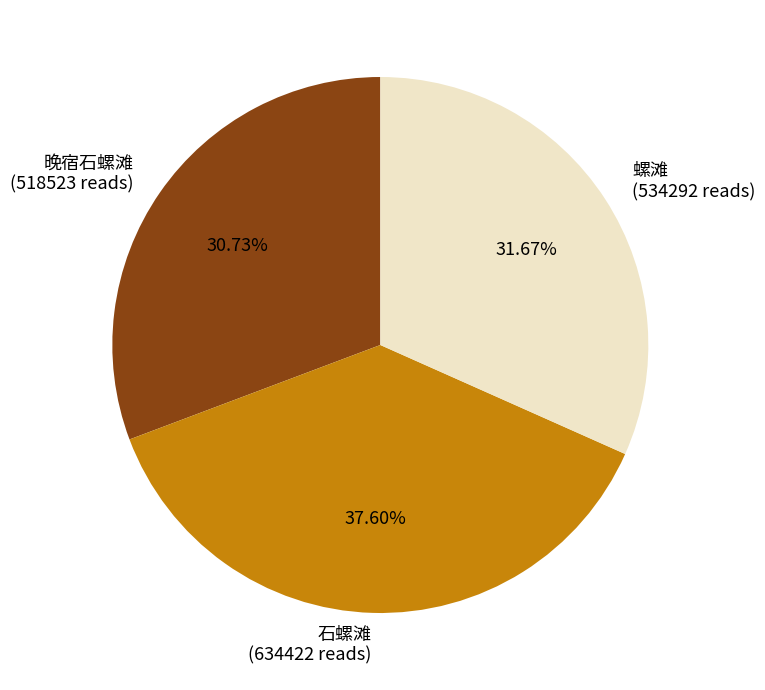

What percentage is NOT represented by 晚宿石螺滩?

69.3%